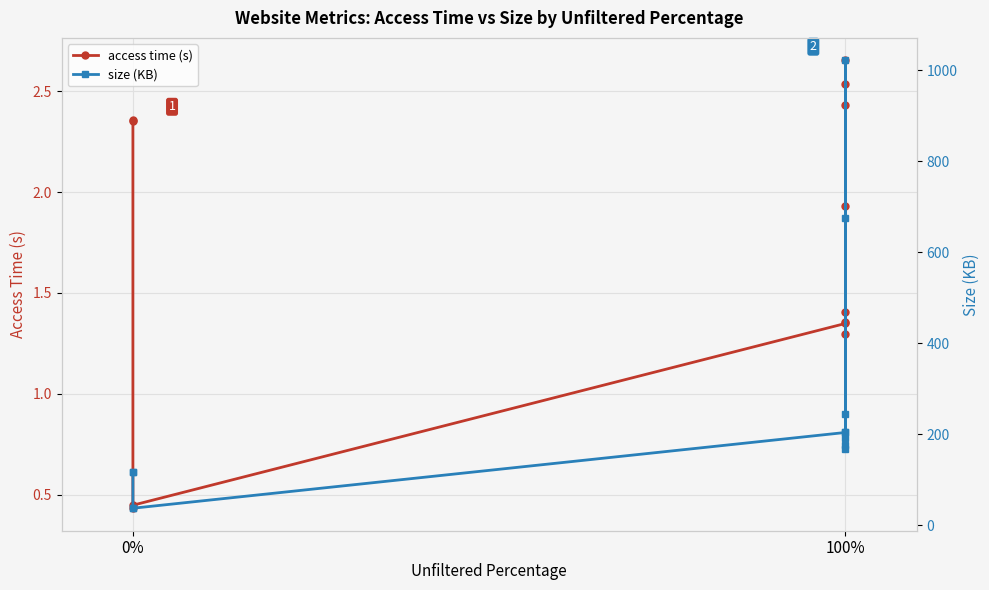

What is the difference between the maximum and minimum values in the size (KB) series?

985.5